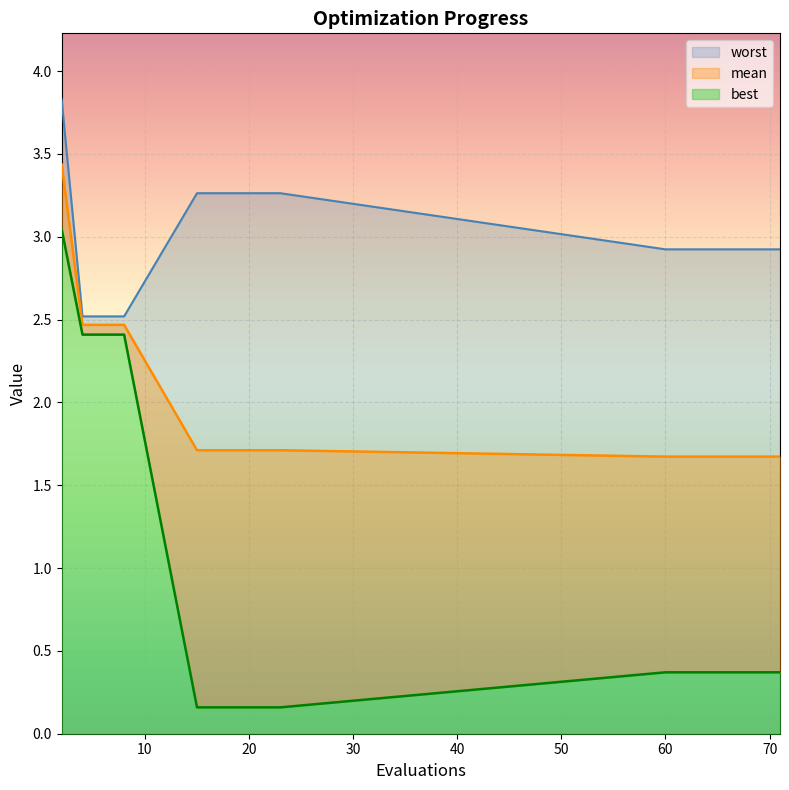

Is it true that worst equals 3.3 at 23?

True